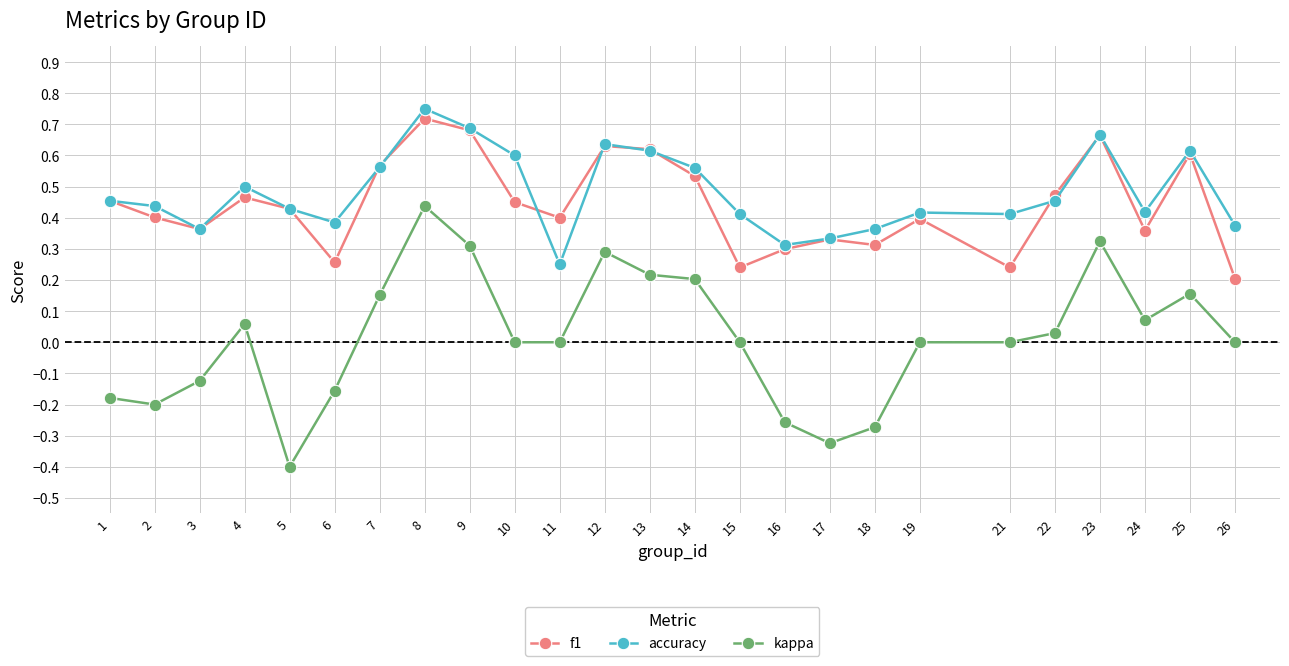

At which category is the sum across all series the highest?

8